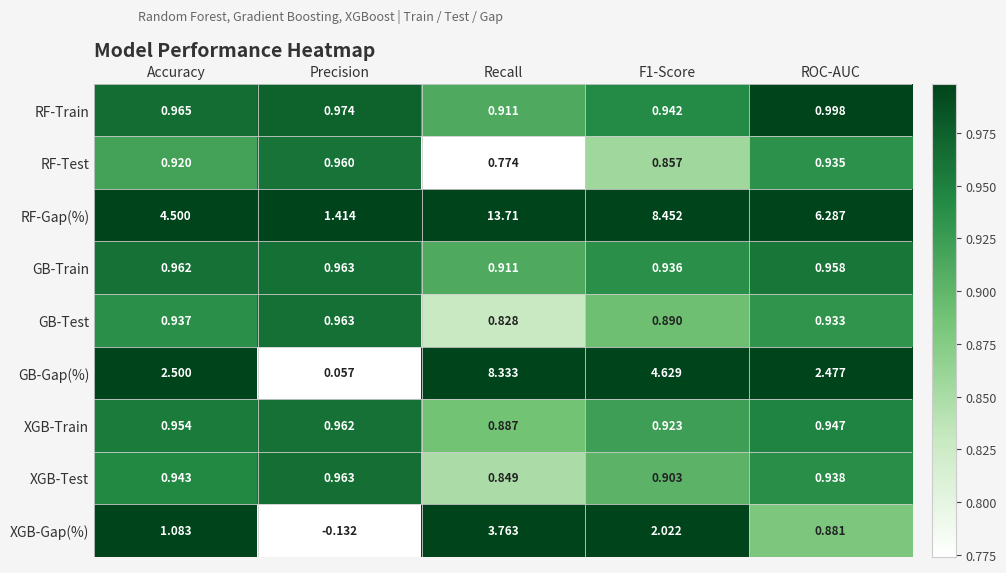

At which category is the sum across all series the highest?

Recall